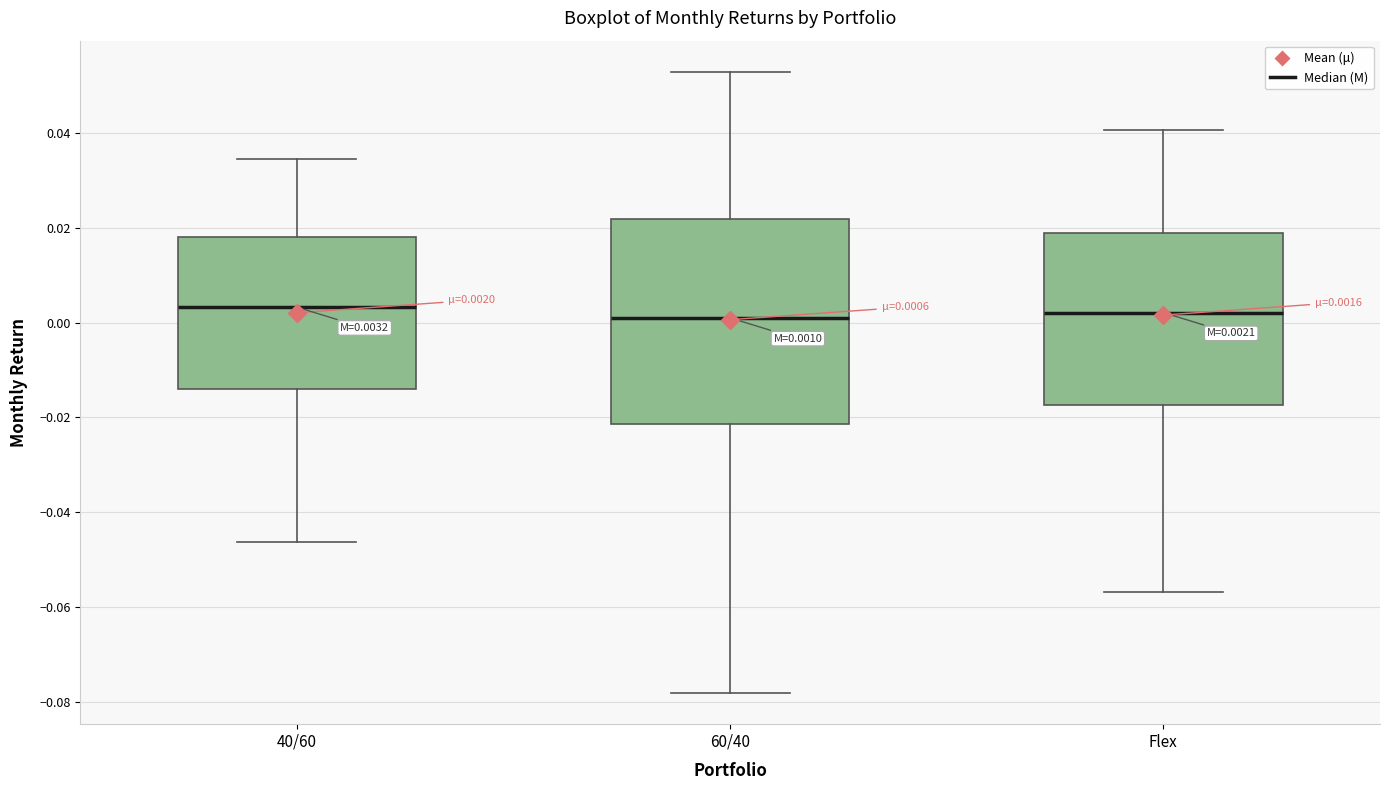

Which box is the tallest, from its lower edge to its upper edge?

60/40